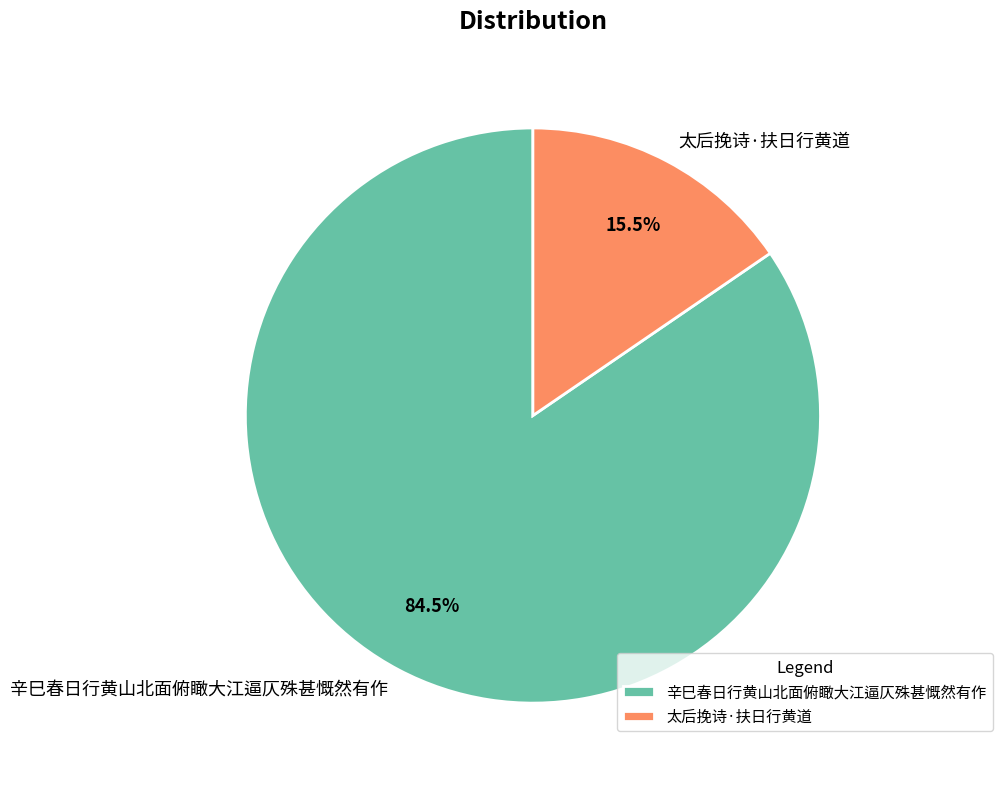

Does any single category account for the majority?

Yes